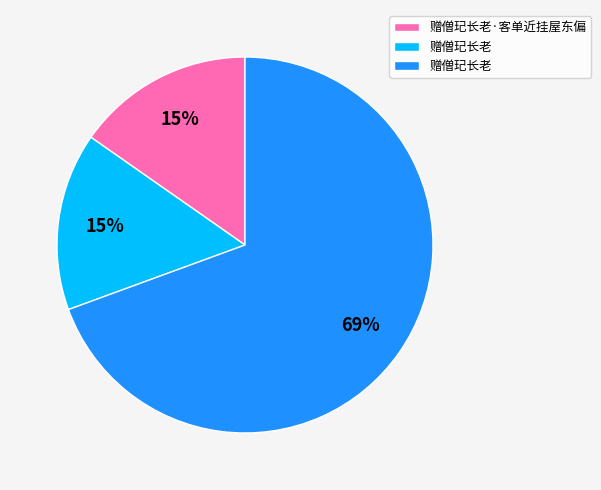

To the nearest percent, what is the average slice percentage?

33%